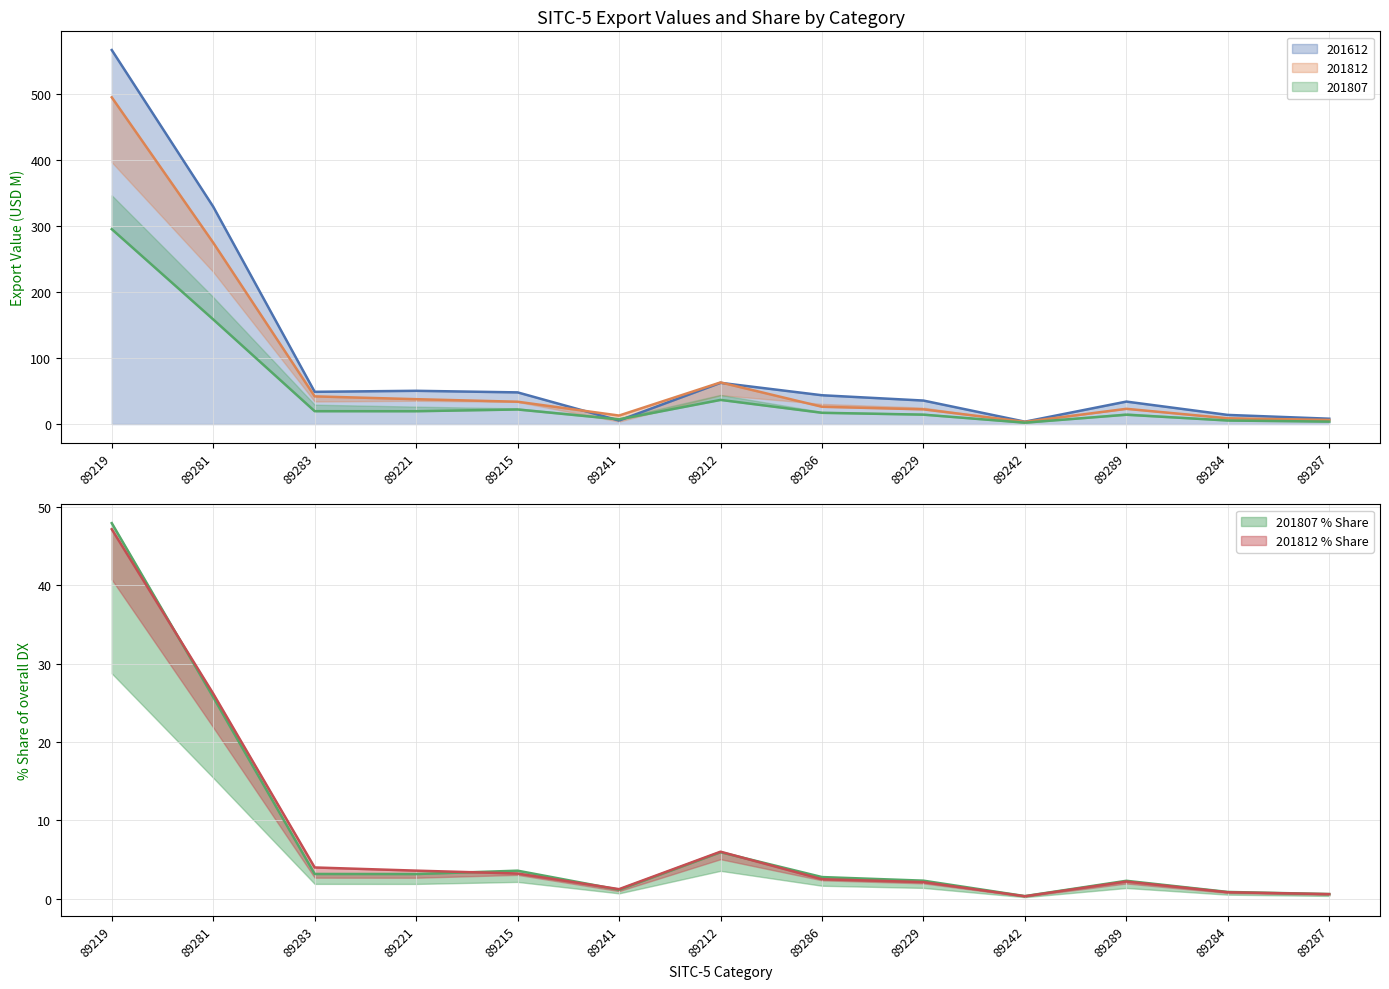

What is the sum of the 201807 values at 89281 and 89221?

177.8